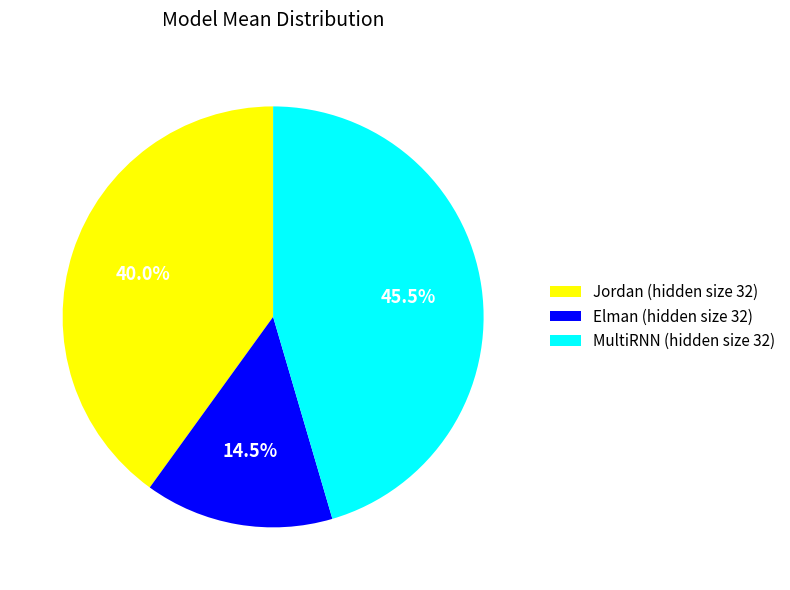

Does Elman (hidden size 32) represent more than half of the total?

No